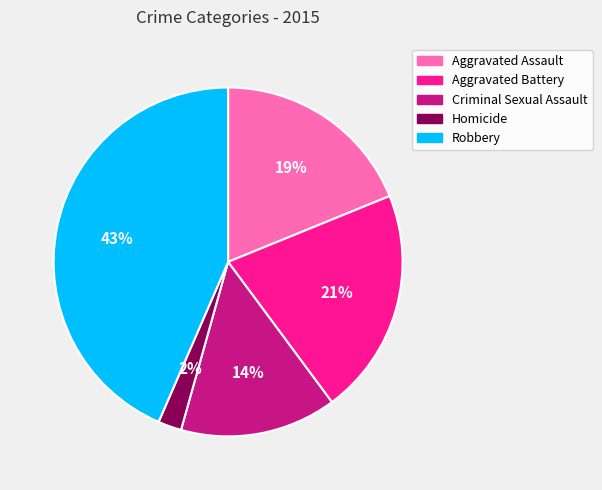

Is it true that Aggravated Assault is 19% of the pie?

True